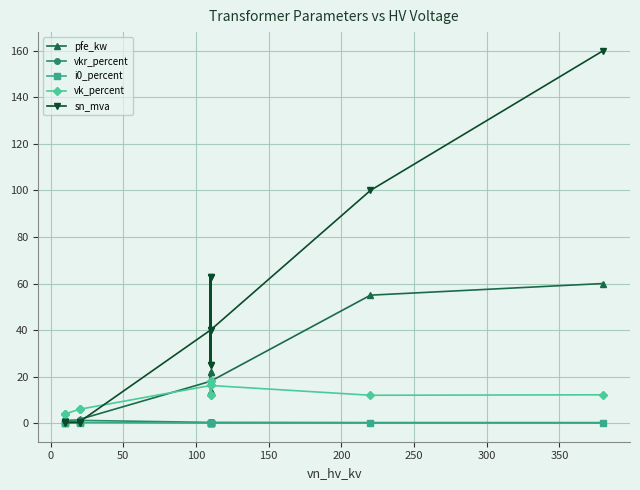

Which series has the largest total across all categories?

sn_mva